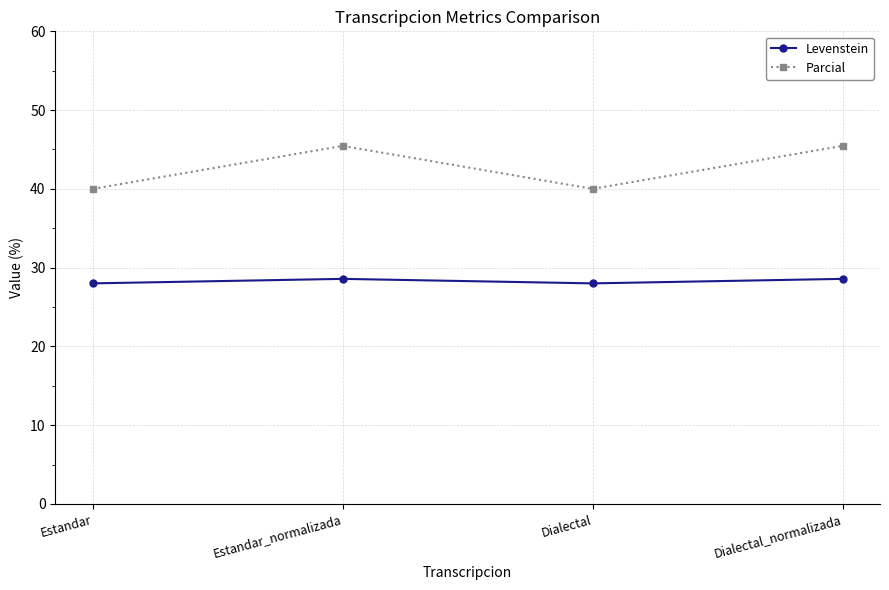

The Levenstein series shows 11.8 at Estandar_normalizada. True or false?

False